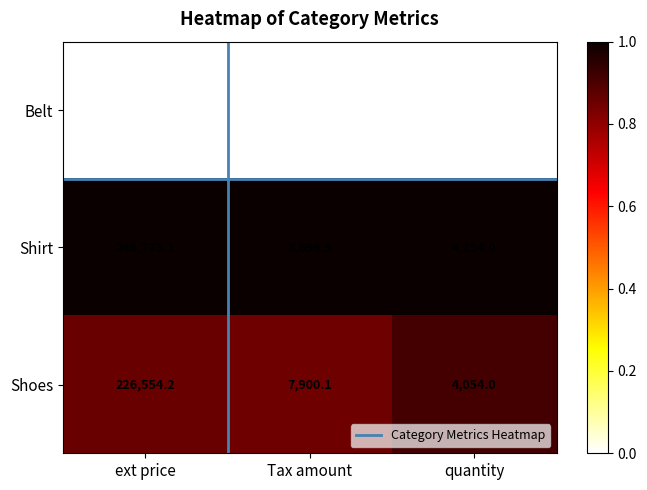

Reading right to left, extract all data points from this chart.

Belt: quantity=2020.0	Tax amount=3462.3	ext price=106514.6
Shirt: quantity=4254.0	Tax amount=8696.5	ext price=246775.1
Shoes: quantity=4054.0	Tax amount=7900.1	ext price=226554.2